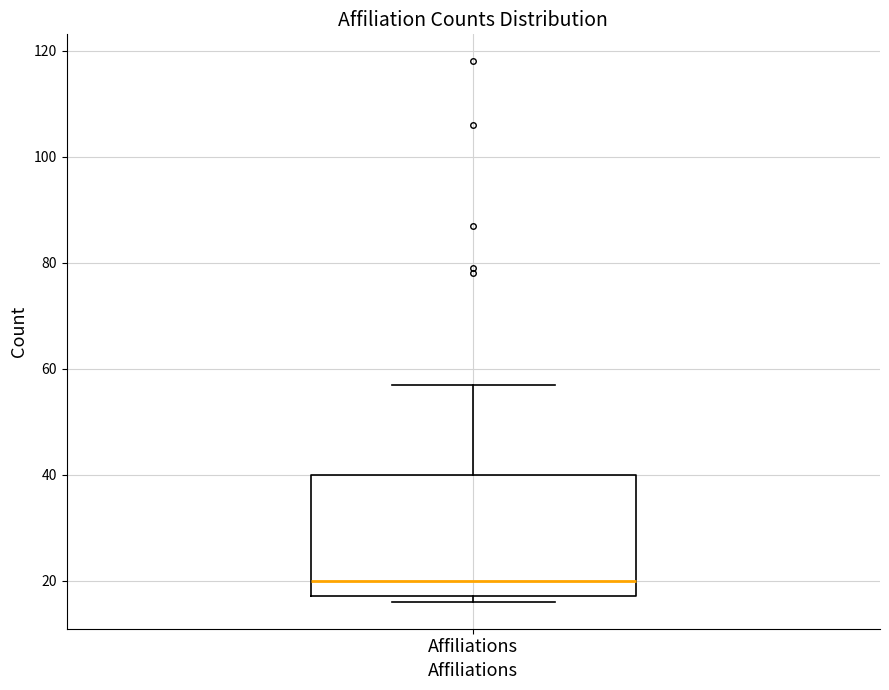

Where does the median line of the box for Affiliations sit on the y-axis? The values are not printed on the chart, so give them approximately, as read against the axis.

20